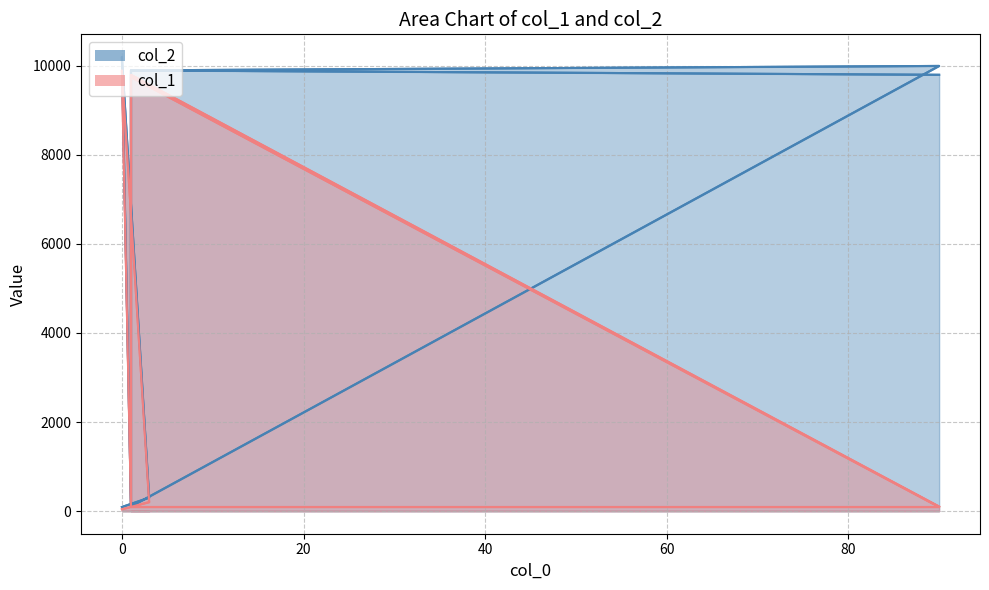

At how many categories does at least one series exceed 5086?

5